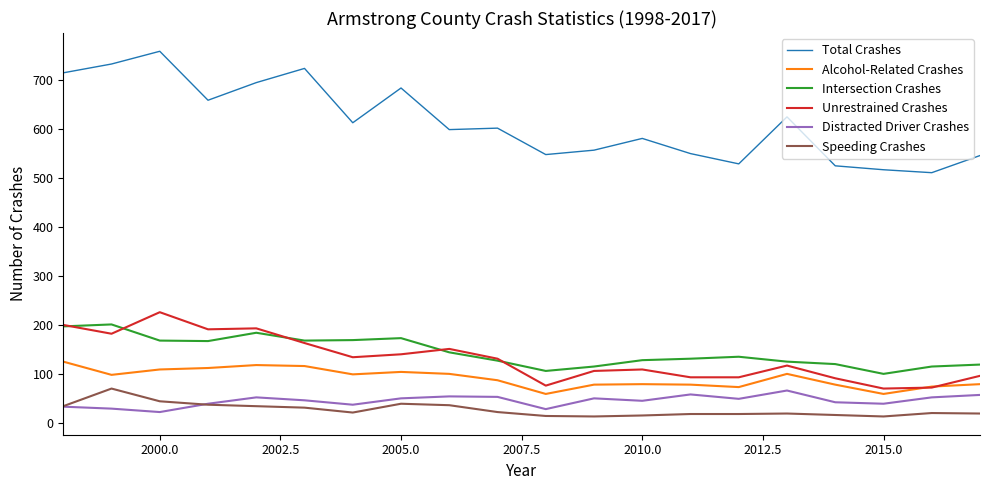

At how many categories does at least one series exceed 405?

20